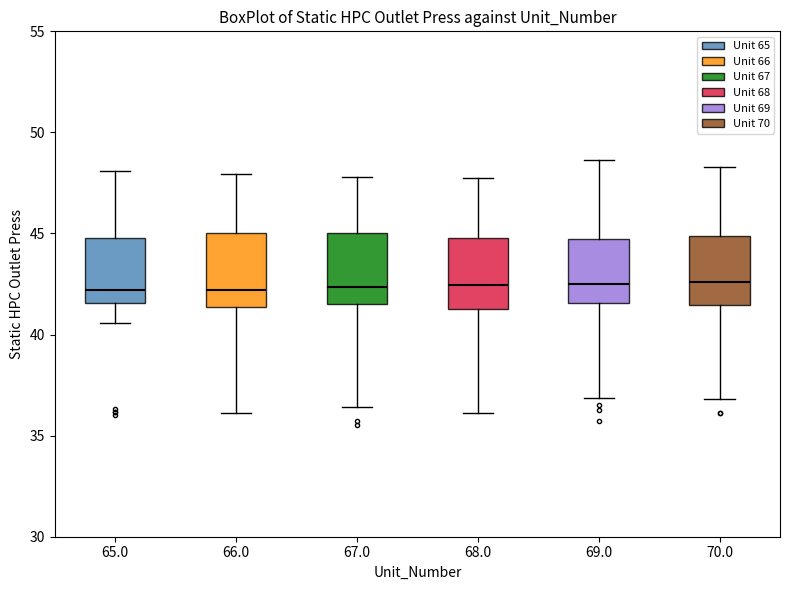

Reading left to right, transcribe this box plot: for each box, give where its median line is, the range the box spans, and where its two whiskers end, as read against the y-axis. The values are not printed on the chart, so give them approximately, as read against the axis.

65.0: median 42.0, box 41.5 to 45.0, whiskers 40.5 to 48.0
66.0: median 42.0, box 41.5 to 45.0, whiskers 36.0 to 48.0
67.0: median 42.5, box 41.5 to 45.0, whiskers 36.5 to 48.0
68.0: median 42.5, box 41.5 to 45.0, whiskers 36.0 to 47.5
69.0: median 42.5, box 41.5 to 44.5, whiskers 37.0 to 48.5
70.0: median 42.5, box 41.5 to 45.0, whiskers 37.0 to 48.5